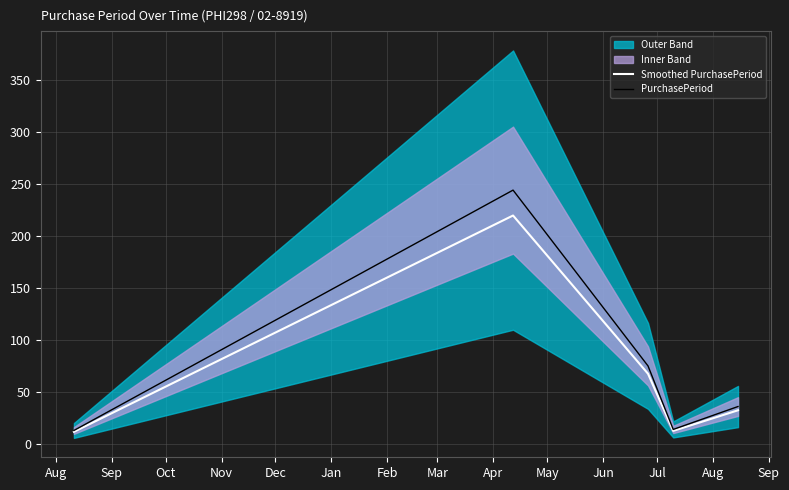

What is the value of the Smoothed PurchasePeriod point at the 3rd from the left?

67.5